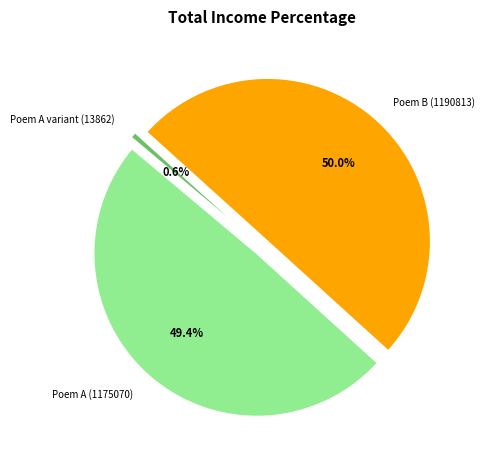

What is the change in value from 早春与张十八博士籍游杨尚书林亭寄第三阁老兼呈白冯二阁老 (1190813) to 和卢谏议朝回书情即事寄两省阁老兼呈二起居谏院诸院长 (13862)?

-1176951